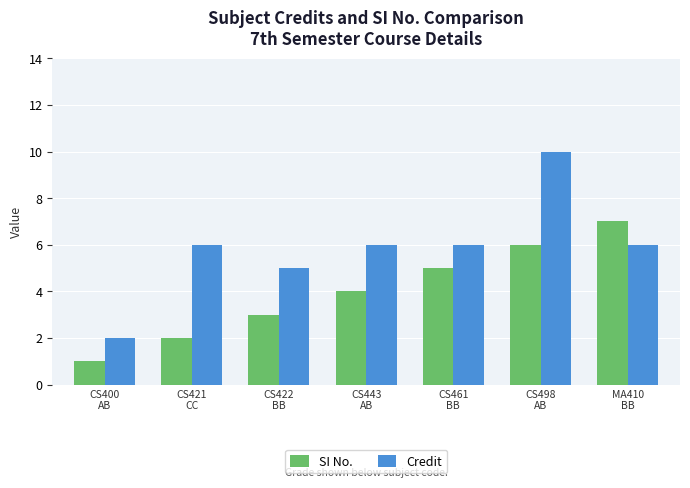

What is the minimum value for Credit?

2